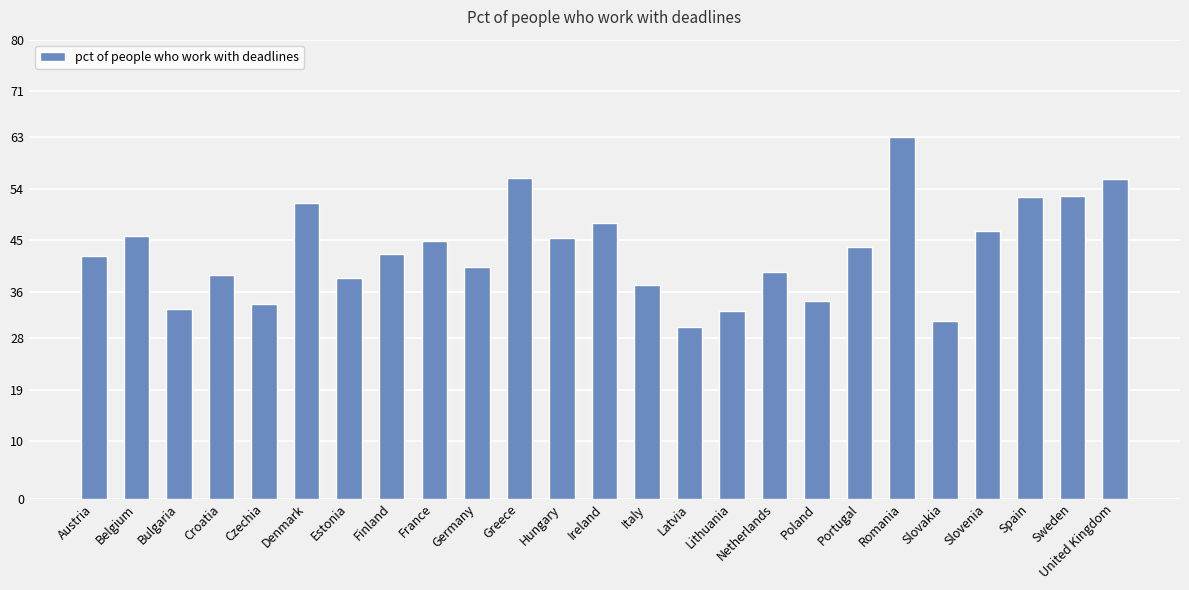

What value does the data have at Lithuania?

32.7